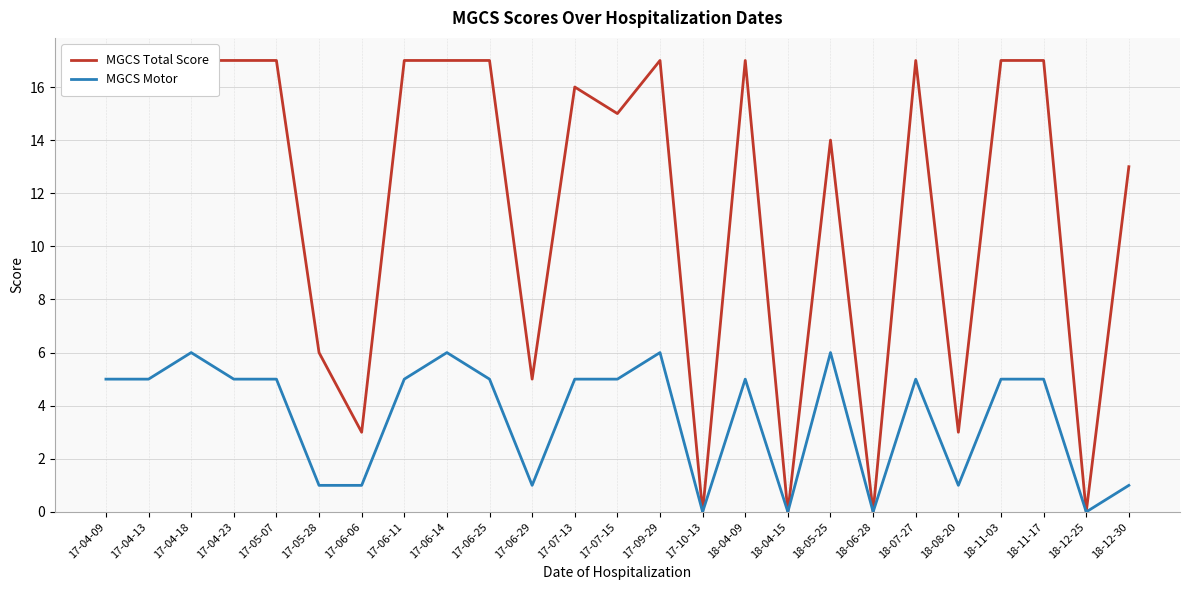

What position from the right is 18-07-27?

6